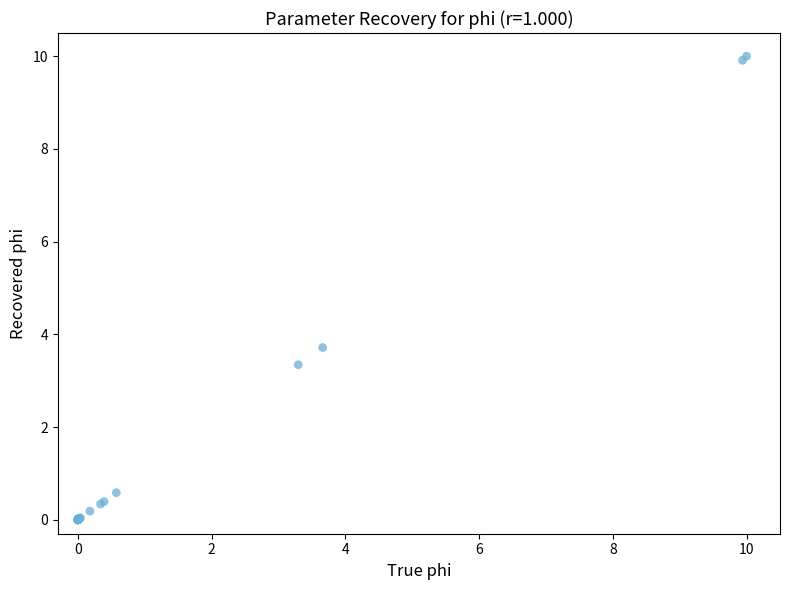

What Y value in the scatter plot is closest to 5?

3.7